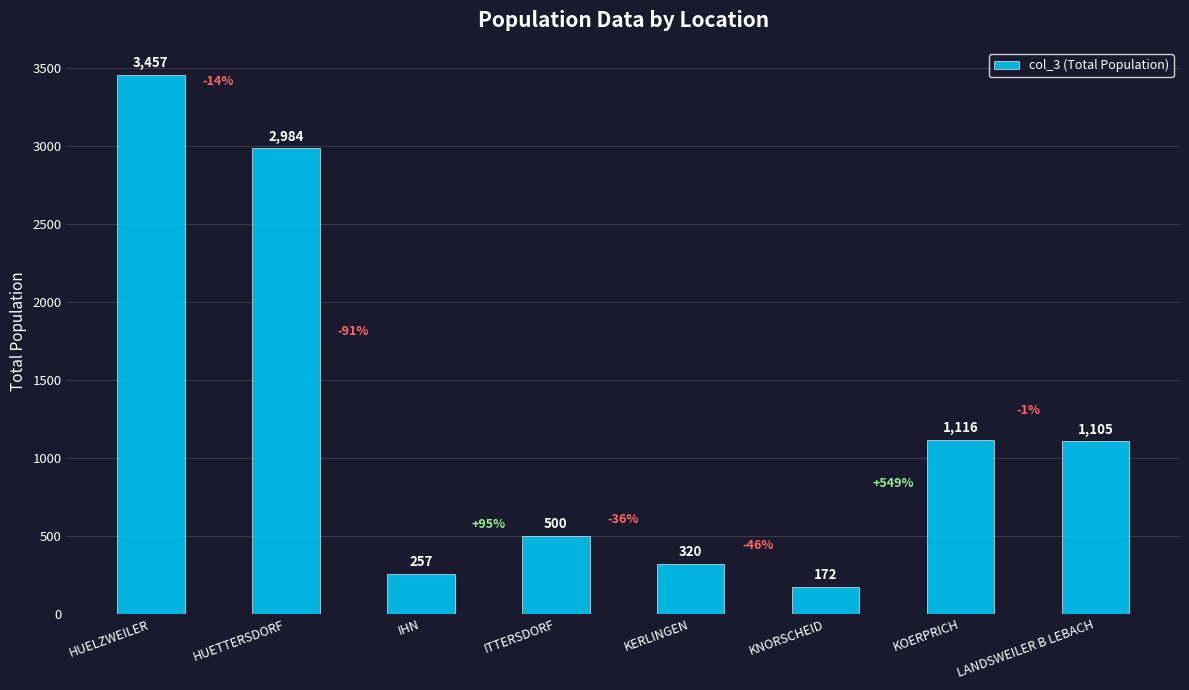

What is the label of the 3rd bar from the left?

IHN